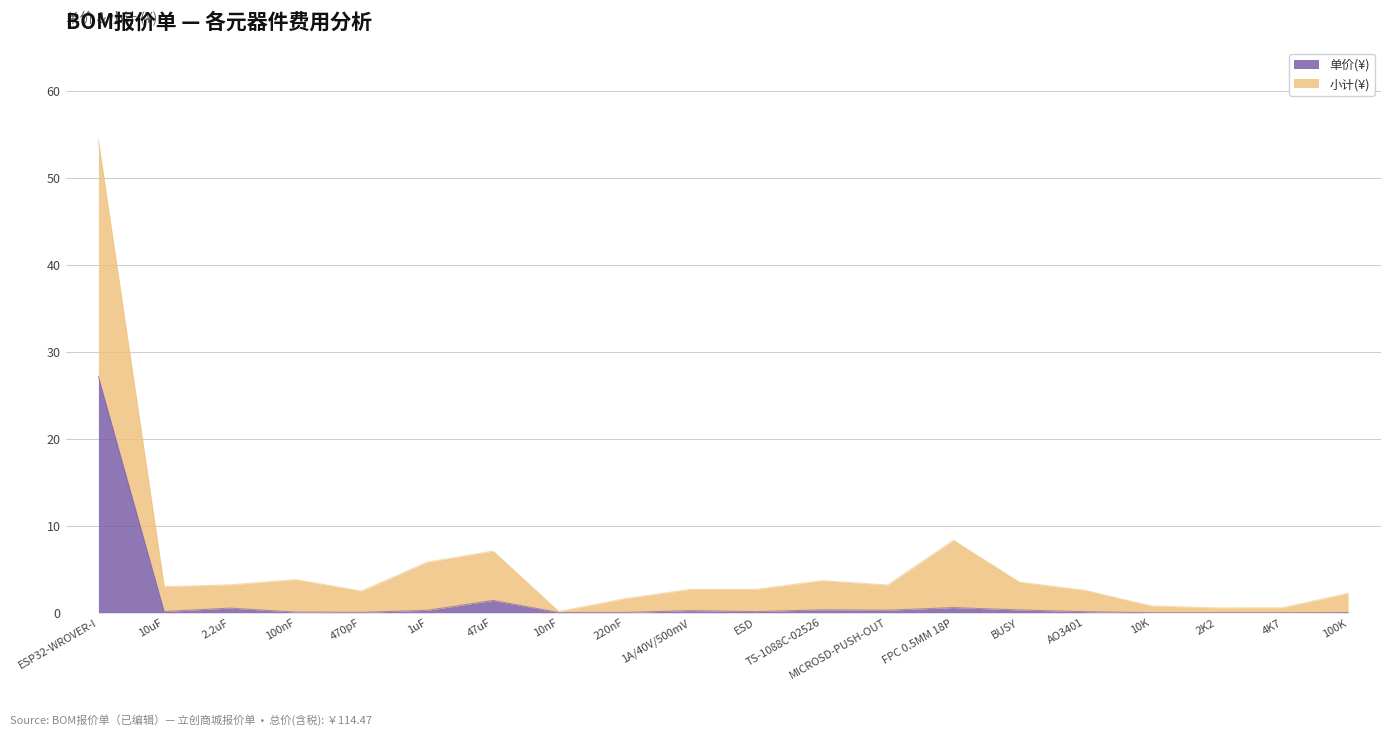

True or false: 单价(¥) has more than 1 interior local peaks.

True